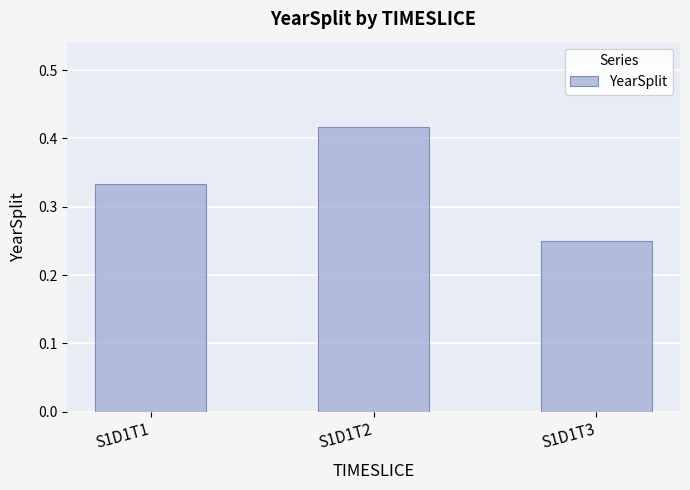

Where is the data nearest to the value 0?

S1D1T3